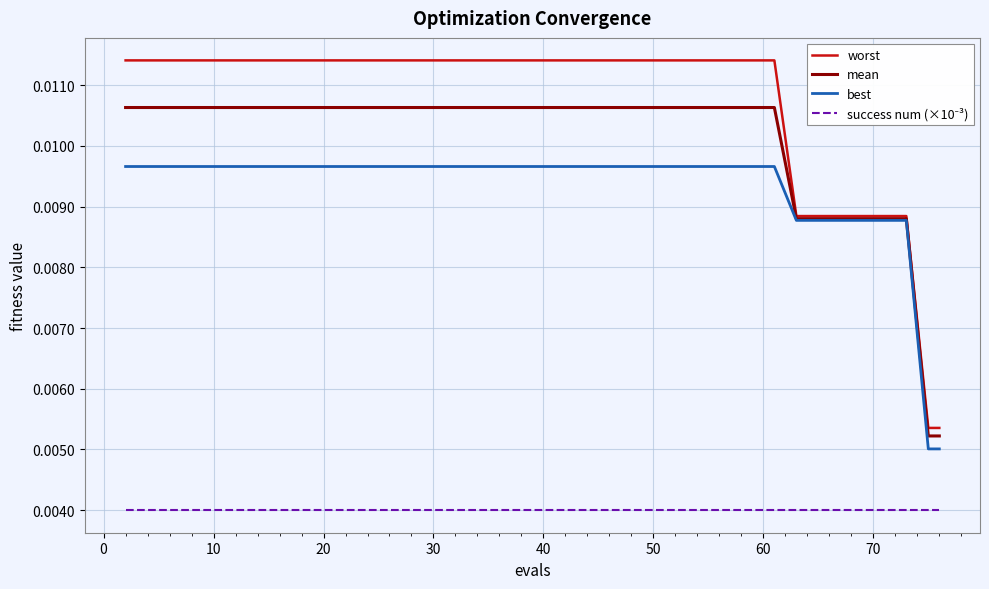

Does the chart display data point markers on the line(s)?

No